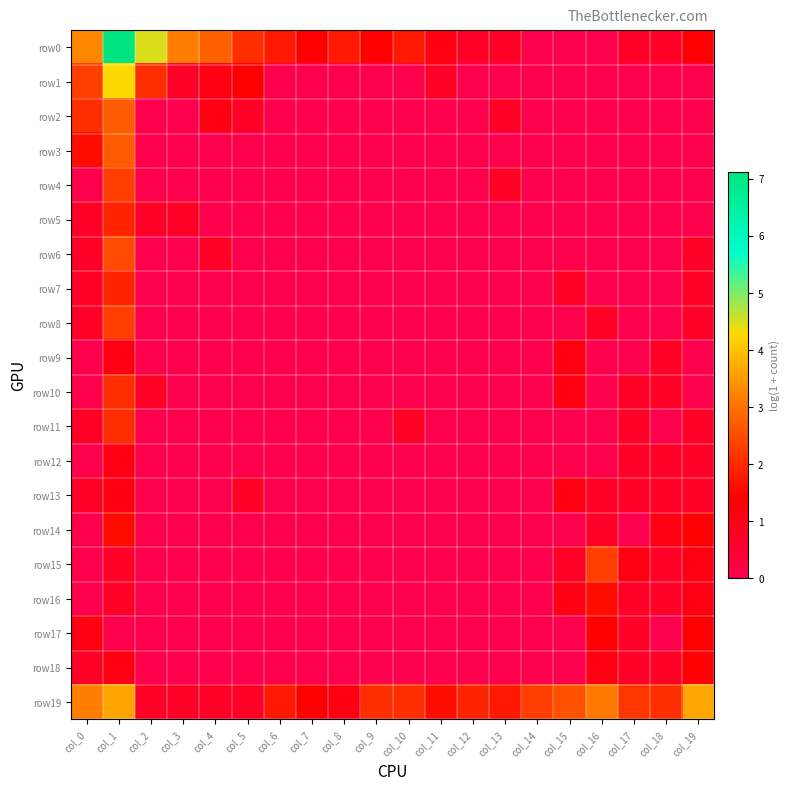

Reading left to right, what are all the values shown in this chart?

row0: col_0=3.3	col_1=7.1	col_2=4.5	col_3=3.1	col_4=2.8	col_5=2.1	col_6=1.8	col_7=1.4	col_8=1.8	col_9=1.4	col_10=1.8	col_11=1.1	col_12=0.7	col_13=0.7	col_14=0.0	col_15=0.0	col_16=0.0	col_17=0.7	col_18=0.7	col_19=1.4
row1: col_0=2.3	col_1=4.3	col_2=2.1	col_3=0.7	col_4=1.1	col_5=1.4	col_6=0.0	col_7=0.0	col_8=0.0	col_9=0.0	col_10=0.0	col_11=0.7	col_12=0.0	col_13=0.0	col_14=0.0	col_15=0.0	col_16=0.0	col_17=0.0	col_18=0.0	col_19=0.0
row2: col_0=2.1	col_1=2.7	col_2=0.0	col_3=0.0	col_4=1.1	col_5=0.7	col_6=0.0	col_7=0.0	col_8=0.0	col_9=0.0	col_10=0.0	col_11=0.0	col_12=0.0	col_13=0.7	col_14=0.0	col_15=0.0	col_16=0.0	col_17=0.0	col_18=0.0	col_19=0.0
row3: col_0=1.6	col_1=2.7	col_2=0.0	col_3=0.0	col_4=0.0	col_5=0.0	col_6=0.0	col_7=0.0	col_8=0.0	col_9=0.0	col_10=0.0	col_11=0.0	col_12=0.0	col_13=0.0	col_14=0.0	col_15=0.0	col_16=0.0	col_17=0.0	col_18=0.0	col_19=0.0
row4: col_0=0.0	col_1=2.3	col_2=0.0	col_3=0.0	col_4=0.0	col_5=0.0	col_6=0.0	col_7=0.0	col_8=0.0	col_9=0.0	col_10=0.0	col_11=0.0	col_12=0.0	col_13=0.7	col_14=0.0	col_15=0.0	col_16=0.0	col_17=0.0	col_18=0.0	col_19=0.0
row5: col_0=0.7	col_1=1.9	col_2=0.7	col_3=0.7	col_4=0.0	col_5=0.0	col_6=0.0	col_7=0.0	col_8=0.0	col_9=0.0	col_10=0.0	col_11=0.0	col_12=0.0	col_13=0.0	col_14=0.0	col_15=0.0	col_16=0.0	col_17=0.0	col_18=0.0	col_19=0.0
row6: col_0=0.7	col_1=2.5	col_2=0.0	col_3=0.0	col_4=0.7	col_5=0.0	col_6=0.0	col_7=0.0	col_8=0.0	col_9=0.0	col_10=0.0	col_11=0.0	col_12=0.0	col_13=0.0	col_14=0.0	col_15=0.0	col_16=0.0	col_17=0.0	col_18=0.0	col_19=0.7
row7: col_0=0.7	col_1=1.9	col_2=0.0	col_3=0.0	col_4=0.0	col_5=0.0	col_6=0.0	col_7=0.0	col_8=0.0	col_9=0.0	col_10=0.0	col_11=0.0	col_12=0.0	col_13=0.0	col_14=0.0	col_15=0.7	col_16=0.0	col_17=0.0	col_18=0.0	col_19=0.7
row8: col_0=0.7	col_1=2.3	col_2=0.0	col_3=0.0	col_4=0.0	col_5=0.0	col_6=0.0	col_7=0.0	col_8=0.0	col_9=0.0	col_10=0.0	col_11=0.0	col_12=0.0	col_13=0.0	col_14=0.0	col_15=0.0	col_16=0.7	col_17=0.0	col_18=0.0	col_19=0.7
row9: col_0=0.0	col_1=1.1	col_2=0.0	col_3=0.0	col_4=0.0	col_5=0.0	col_6=0.0	col_7=0.0	col_8=0.0	col_9=0.0	col_10=0.0	col_11=0.0	col_12=0.0	col_13=0.0	col_14=0.0	col_15=1.1	col_16=0.0	col_17=0.0	col_18=0.7	col_19=0.0
row10: col_0=0.0	col_1=2.1	col_2=0.7	col_3=0.0	col_4=0.0	col_5=0.0	col_6=0.0	col_7=0.0	col_8=0.0	col_9=0.0	col_10=0.0	col_11=0.0	col_12=0.0	col_13=0.0	col_14=0.0	col_15=1.1	col_16=0.0	col_17=0.7	col_18=0.7	col_19=0.0
row11: col_0=0.7	col_1=2.1	col_2=0.0	col_3=0.0	col_4=0.0	col_5=0.0	col_6=0.0	col_7=0.0	col_8=0.0	col_9=0.0	col_10=0.7	col_11=0.0	col_12=0.0	col_13=0.0	col_14=0.0	col_15=0.0	col_16=0.0	col_17=0.7	col_18=0.0	col_19=0.7
row12: col_0=0.0	col_1=1.1	col_2=0.0	col_3=0.0	col_4=0.0	col_5=0.0	col_6=0.0	col_7=0.0	col_8=0.0	col_9=0.0	col_10=0.0	col_11=0.0	col_12=0.0	col_13=0.0	col_14=0.0	col_15=0.0	col_16=0.0	col_17=0.7	col_18=0.7	col_19=0.7
row13: col_0=0.7	col_1=1.1	col_2=0.0	col_3=0.0	col_4=0.0	col_5=0.7	col_6=0.0	col_7=0.0	col_8=0.0	col_9=0.0	col_10=0.0	col_11=0.0	col_12=0.0	col_13=0.0	col_14=0.0	col_15=1.1	col_16=0.7	col_17=0.7	col_18=0.7	col_19=0.7
row14: col_0=0.0	col_1=1.6	col_2=0.0	col_3=0.0	col_4=0.0	col_5=0.0	col_6=0.0	col_7=0.0	col_8=0.0	col_9=0.0	col_10=0.0	col_11=0.0	col_12=0.0	col_13=0.0	col_14=0.0	col_15=0.0	col_16=0.7	col_17=0.0	col_18=1.1	col_19=1.4
row15: col_0=0.0	col_1=0.7	col_2=0.0	col_3=0.0	col_4=0.0	col_5=0.0	col_6=0.0	col_7=0.0	col_8=0.0	col_9=0.0	col_10=0.0	col_11=0.0	col_12=0.0	col_13=0.0	col_14=0.0	col_15=0.7	col_16=2.3	col_17=1.1	col_18=0.7	col_19=1.1
row16: col_0=0.0	col_1=0.7	col_2=0.0	col_3=0.0	col_4=0.0	col_5=0.0	col_6=0.0	col_7=0.0	col_8=0.0	col_9=0.0	col_10=0.0	col_11=0.0	col_12=0.0	col_13=0.0	col_14=0.0	col_15=1.1	col_16=1.6	col_17=0.7	col_18=0.7	col_19=1.1
row17: col_0=1.1	col_1=0.0	col_2=0.0	col_3=0.0	col_4=0.0	col_5=0.0	col_6=0.0	col_7=0.0	col_8=0.0	col_9=0.0	col_10=0.0	col_11=0.0	col_12=0.0	col_13=0.0	col_14=0.0	col_15=0.0	col_16=1.4	col_17=0.7	col_18=0.0	col_19=1.4
row18: col_0=0.7	col_1=1.1	col_2=0.0	col_3=0.0	col_4=0.0	col_5=0.0	col_6=0.0	col_7=0.0	col_8=0.0	col_9=0.0	col_10=0.0	col_11=0.0	col_12=0.0	col_13=0.0	col_14=0.0	col_15=0.0	col_16=1.1	col_17=0.7	col_18=0.7	col_19=1.4
row19: col_0=3.1	col_1=3.6	col_2=0.7	col_3=0.7	col_4=0.7	col_5=0.7	col_6=1.8	col_7=1.4	col_8=1.1	col_9=2.1	col_10=2.1	col_11=1.6	col_12=1.9	col_13=1.8	col_14=2.3	col_15=2.6	col_16=3.1	col_17=2.2	col_18=2.1	col_19=3.7